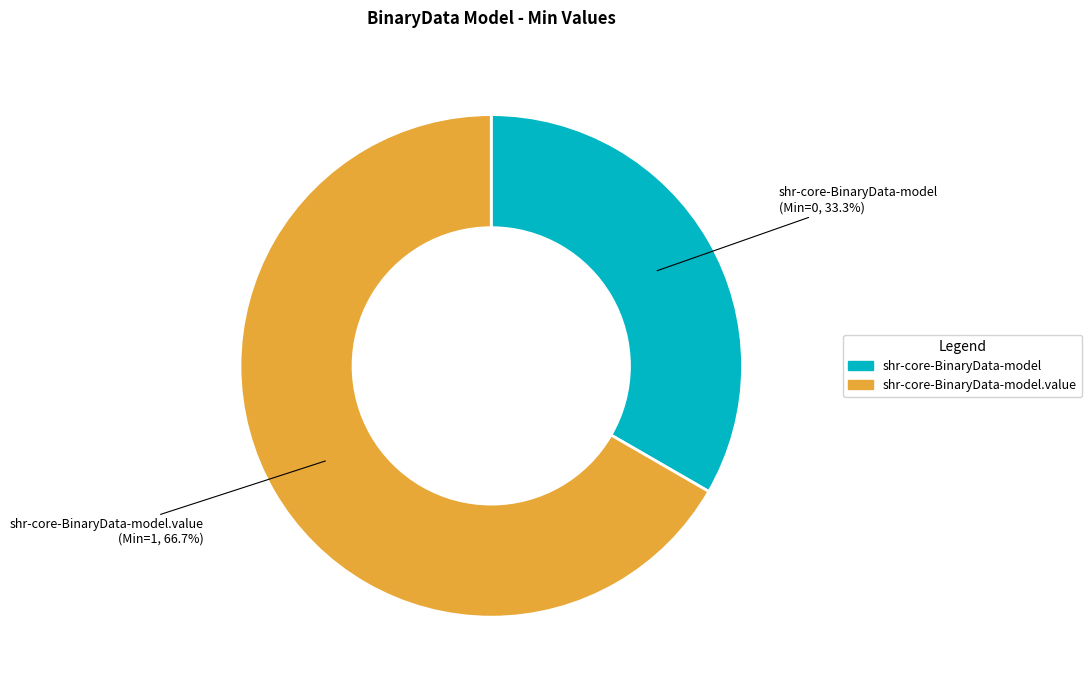

Does any single category account for the majority?

Yes